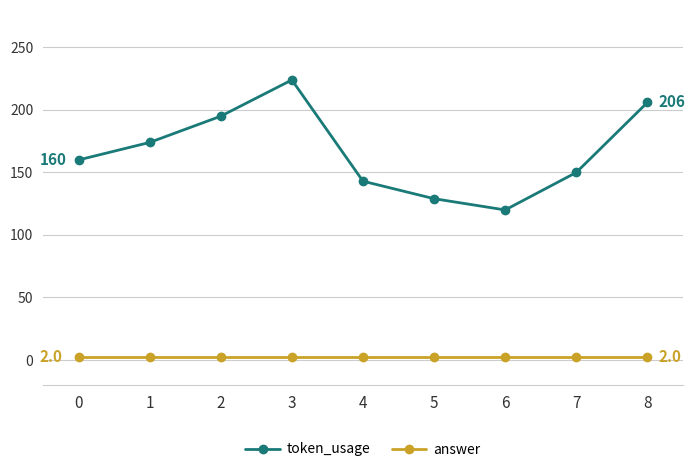

What is the total value across all series at 4?

145